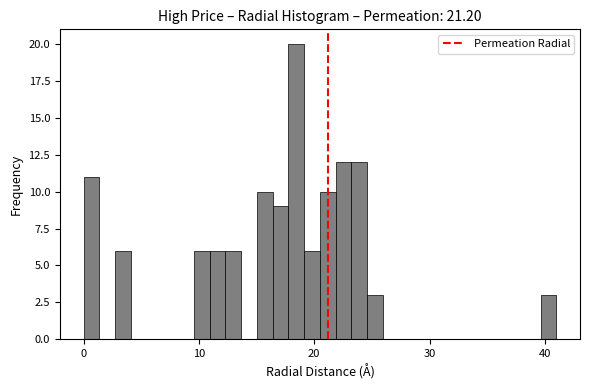

Around what value on the x-axis is the tallest bar? Give the approximate position of its centre, as read against the axis.

18